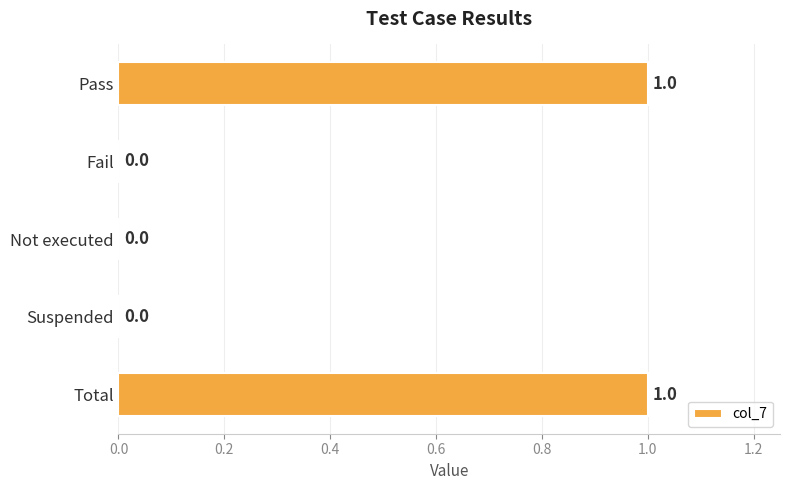

True or false: the data shows 0 at Suspended.

True